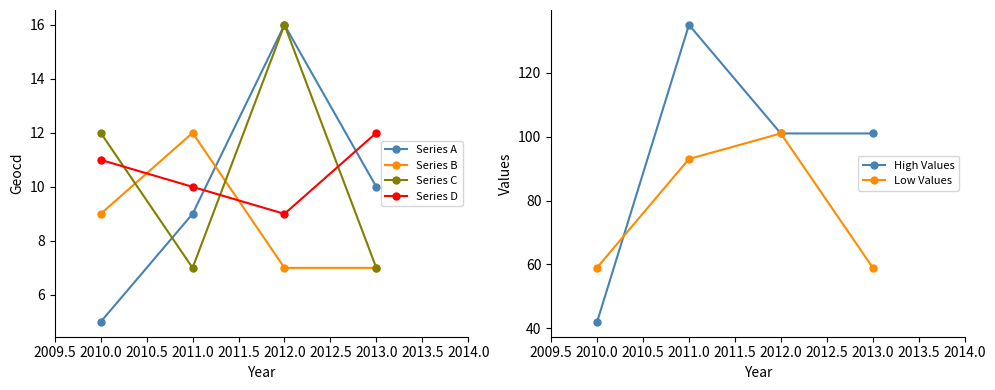

List the labels in order of Series A value, largest first.

2012.0, 2013.0, 2011.0, 2010.0